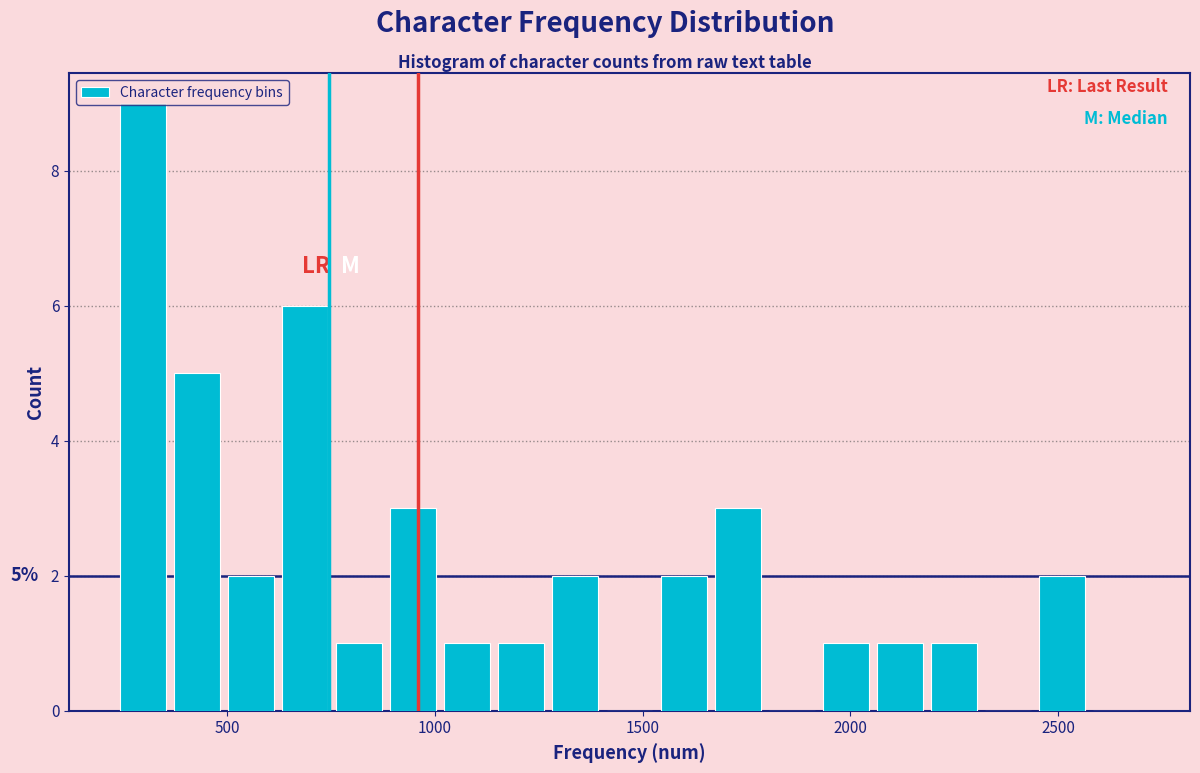

Read against the x-axis, roughly where is the centre of the tallest bar?

300